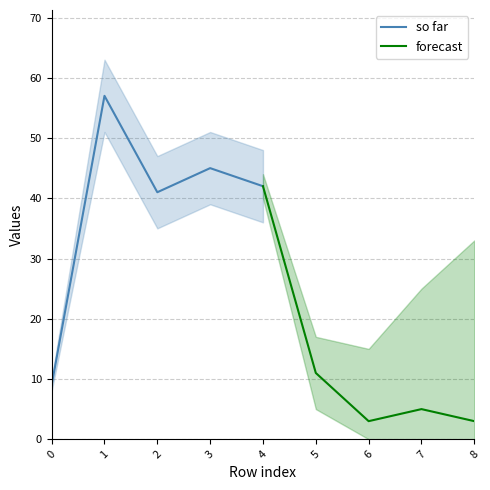

What is the approximate value of so far at 1?

57